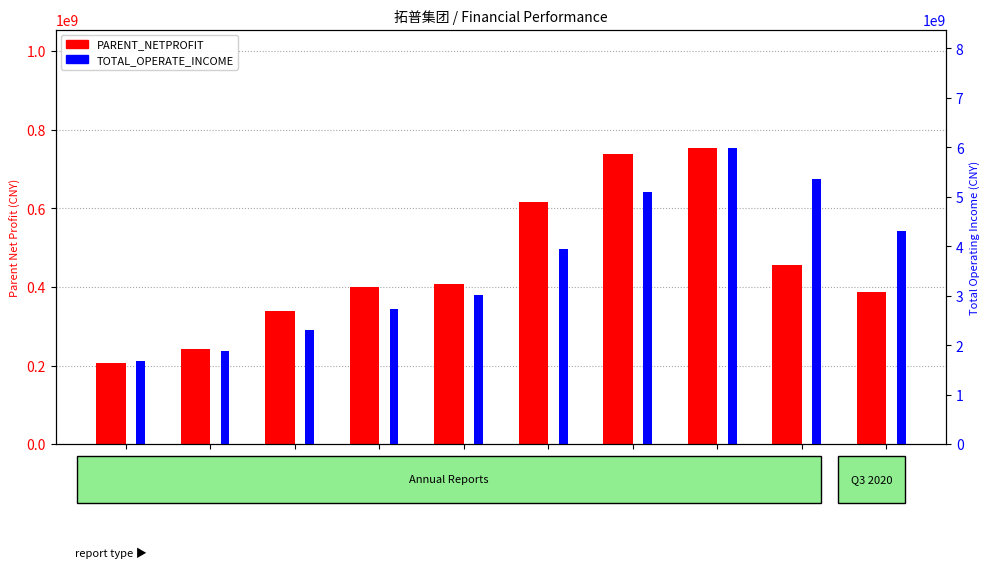

Rank the series by their maximum value, from highest to lowest.

TOTAL_OPERATE_INCOME, PARENT_NETPROFIT